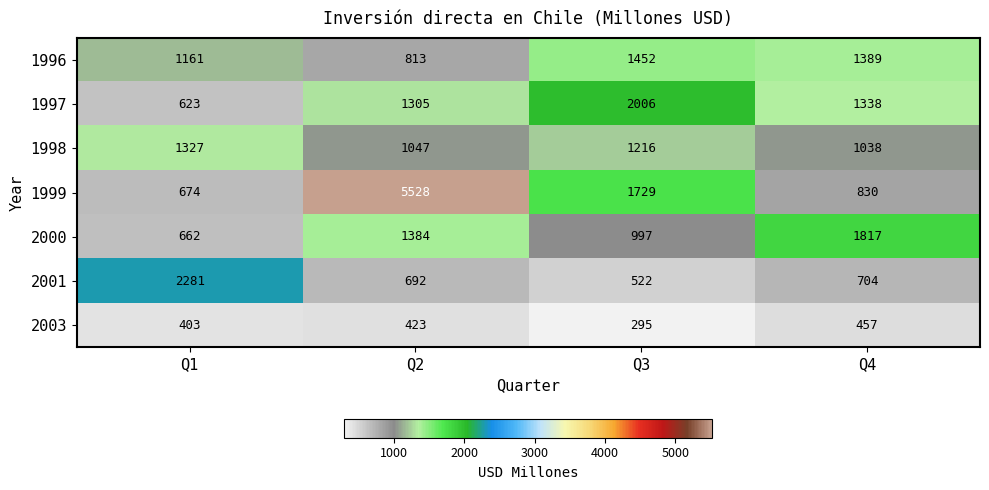

Count the 2000 values in the range 997 to 1817.

3